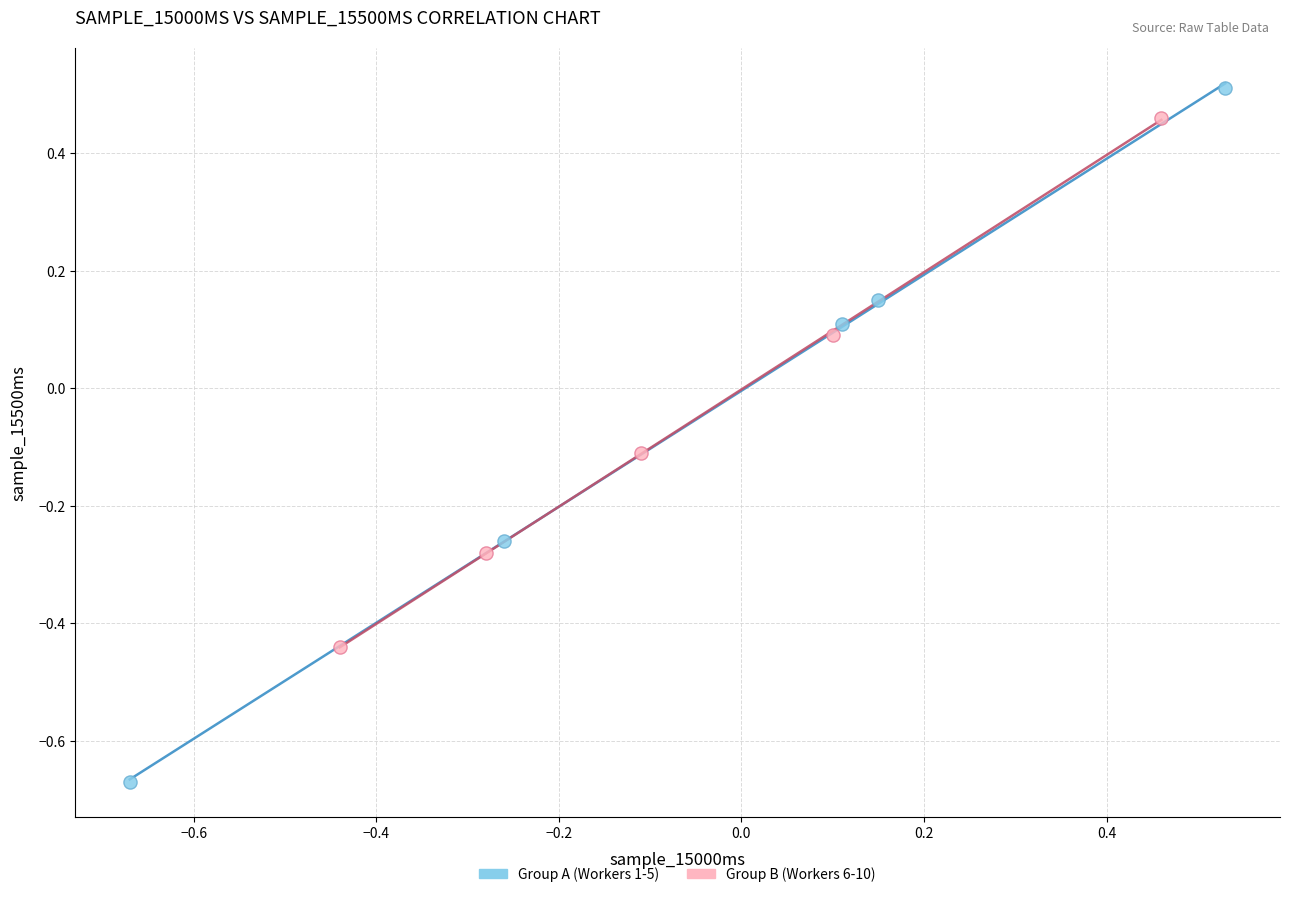

Which series has the widest spread of Y values?

Group A (Workers 1-5)